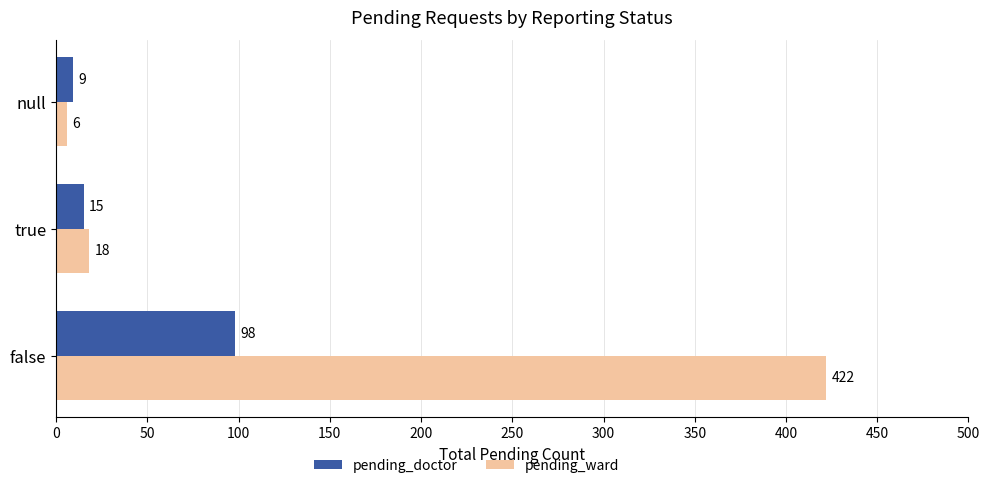

List the series in order of their overall mean, lowest first.

pending_doctor, pending_ward